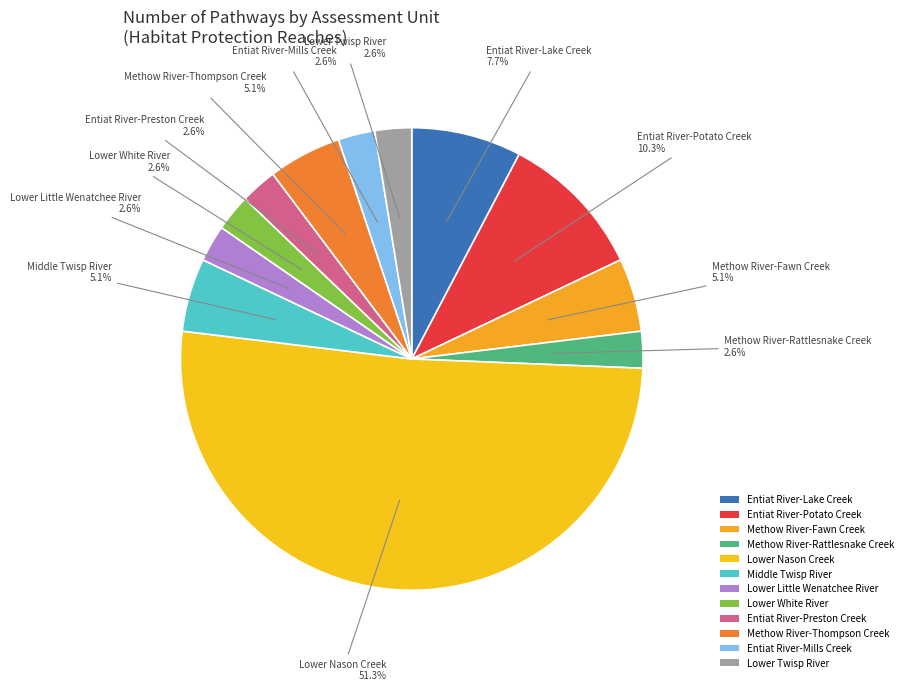

To the nearest percent, what is the average slice percentage?

8%